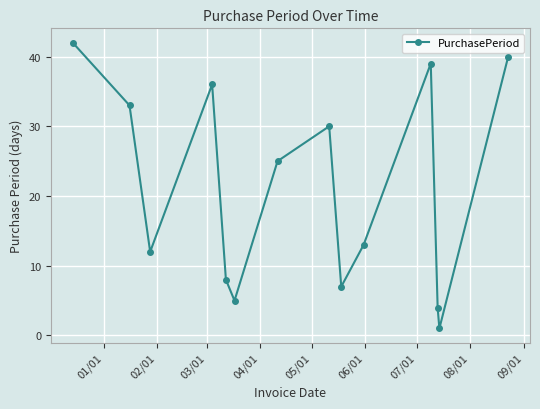

How many points are lower than both their immediate neighbors (excluding endpoints)?

4